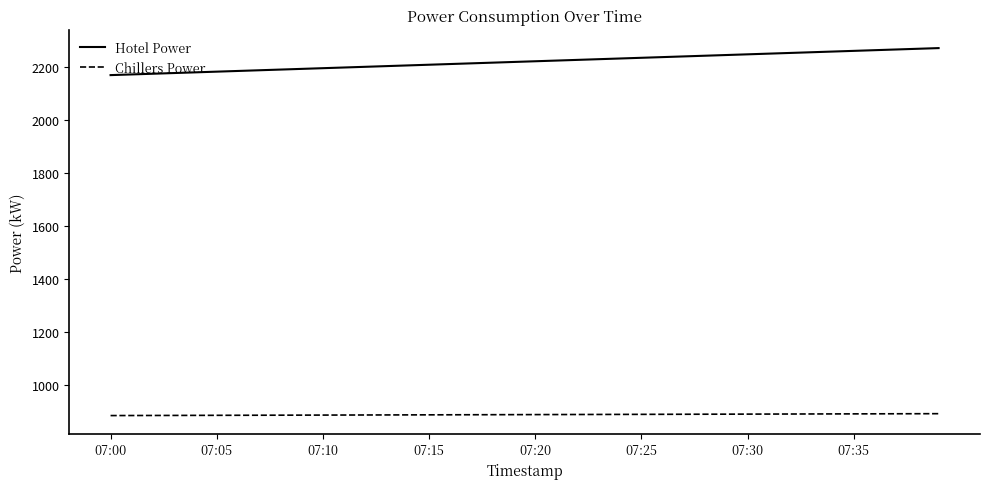

List the series in order of their peak value, lowest first.

Chillers Power, Hotel Power